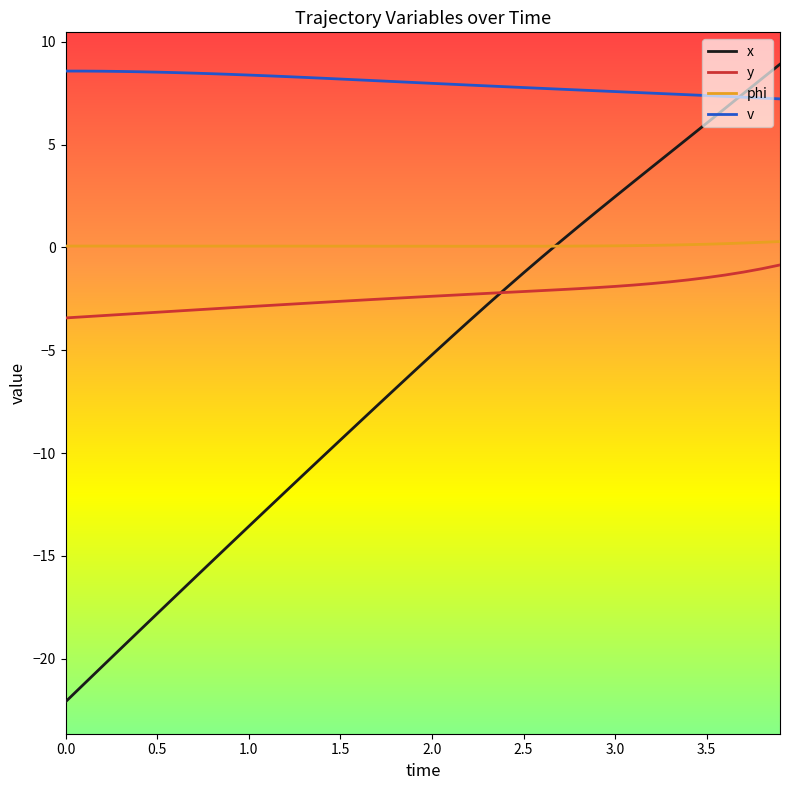

True or false: y and phi intersect in this chart.

False